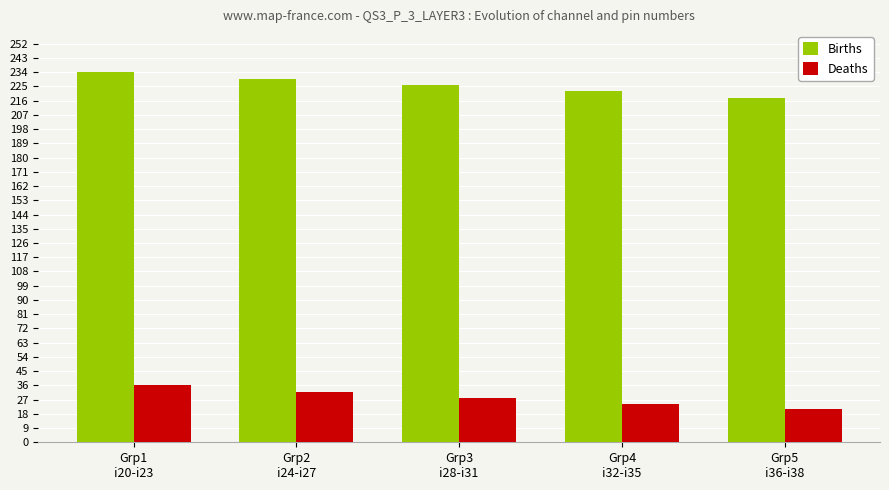

At which label does Deaths reach its peak?

Grp1
i20-i23